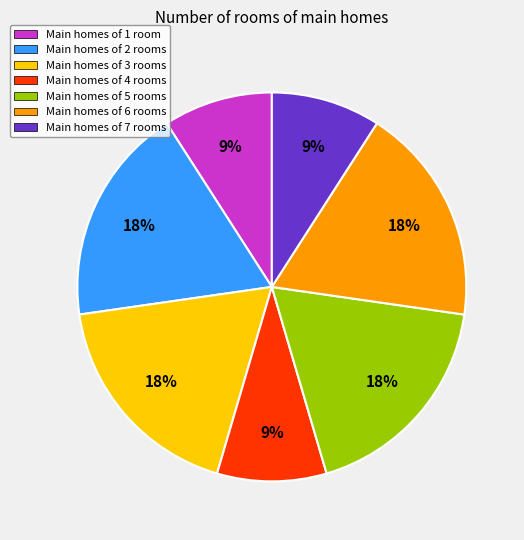

True or false: Main homes of 6 rooms accounts for 25% of the total.

False